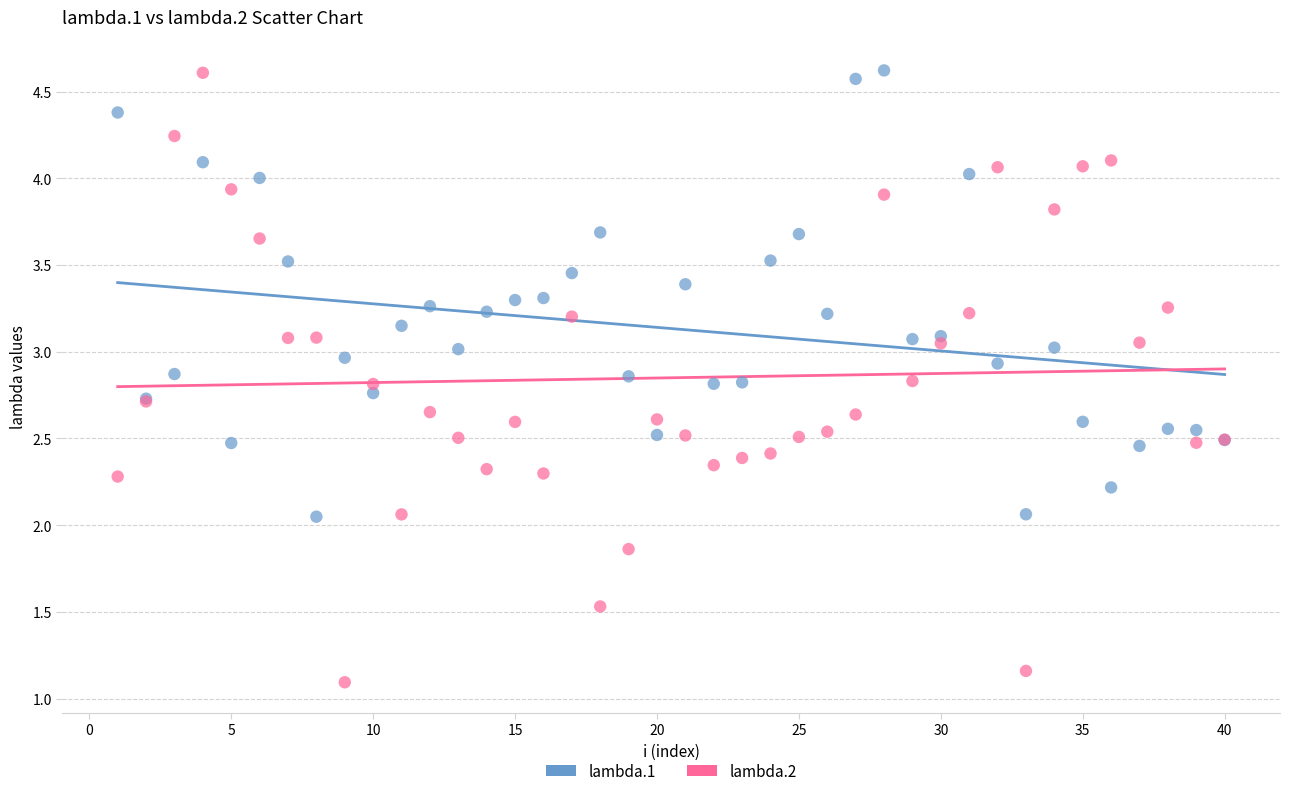

Which series has the largest Y range (max minus min)?

lambda.2